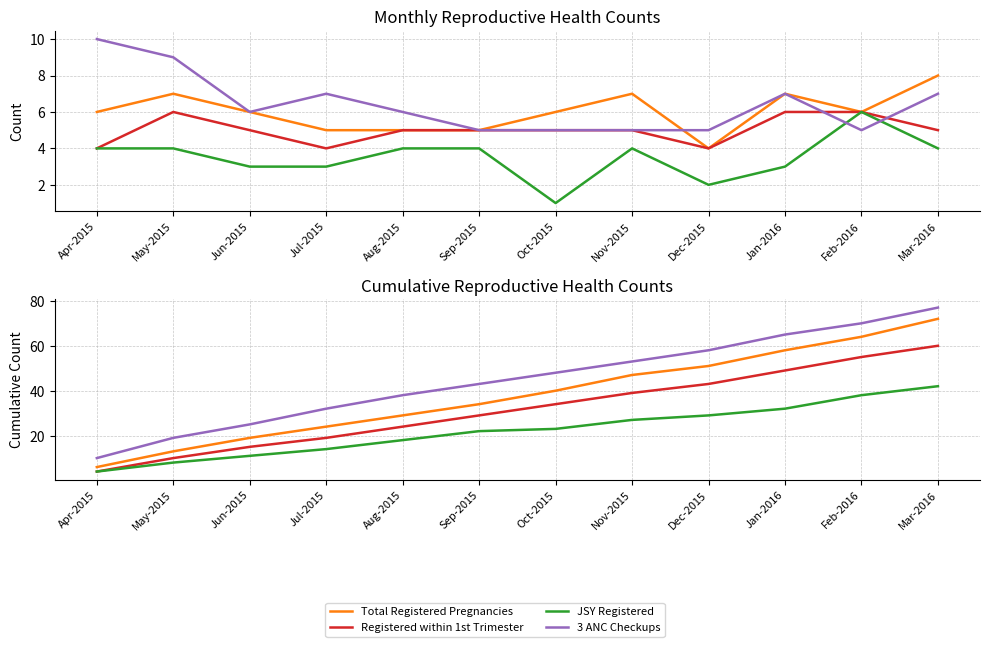

Reading right to left, extract all data points from this chart.

Total Registered Pregnancies: Mar-2016=72	Feb-2016=64	Jan-2016=58	Dec-2015=51	Nov-2015=47	Oct-2015=40	Sep-2015=34	Aug-2015=29	Jul-2015=24	Jun-2015=19	May-2015=13	Apr-2015=6
Registered within 1st Trimester: Mar-2016=60	Feb-2016=55	Jan-2016=49	Dec-2015=43	Nov-2015=39	Oct-2015=34	Sep-2015=29	Aug-2015=24	Jul-2015=19	Jun-2015=15	May-2015=10	Apr-2015=4
JSY Registered: Mar-2016=42	Feb-2016=38	Jan-2016=32	Dec-2015=29	Nov-2015=27	Oct-2015=23	Sep-2015=22	Aug-2015=18	Jul-2015=14	Jun-2015=11	May-2015=8	Apr-2015=4
3 ANC Checkups: Mar-2016=77	Feb-2016=70	Jan-2016=65	Dec-2015=58	Nov-2015=53	Oct-2015=48	Sep-2015=43	Aug-2015=38	Jul-2015=32	Jun-2015=25	May-2015=19	Apr-2015=10